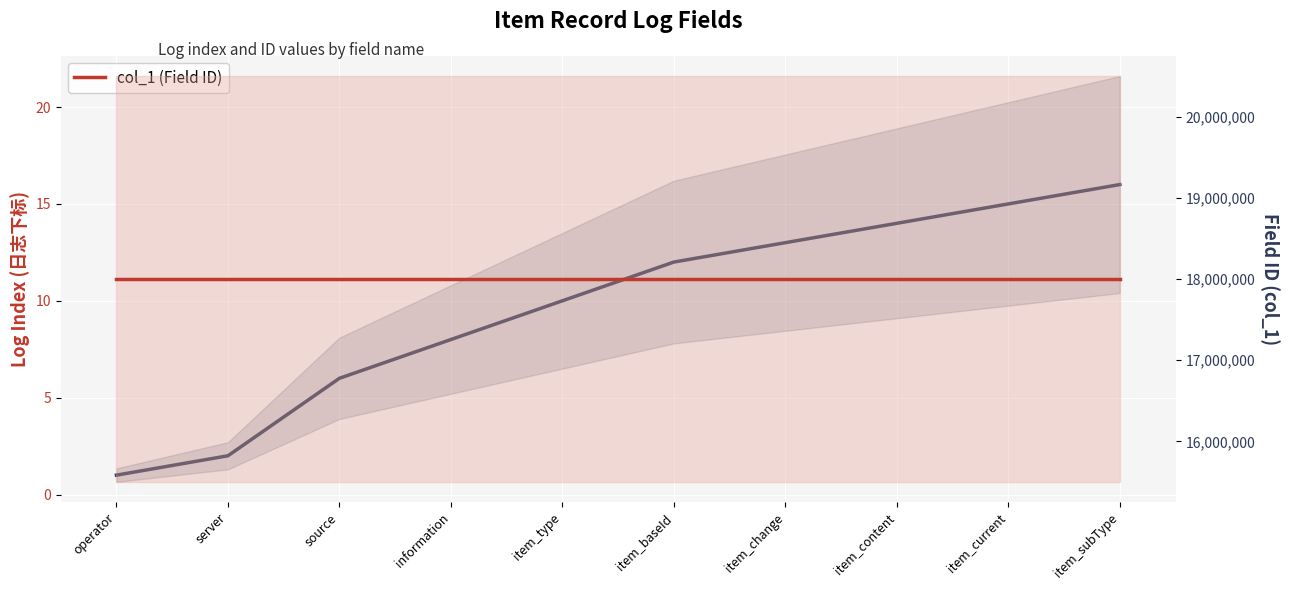

At which category is the sum across all series the highest?

item_subType